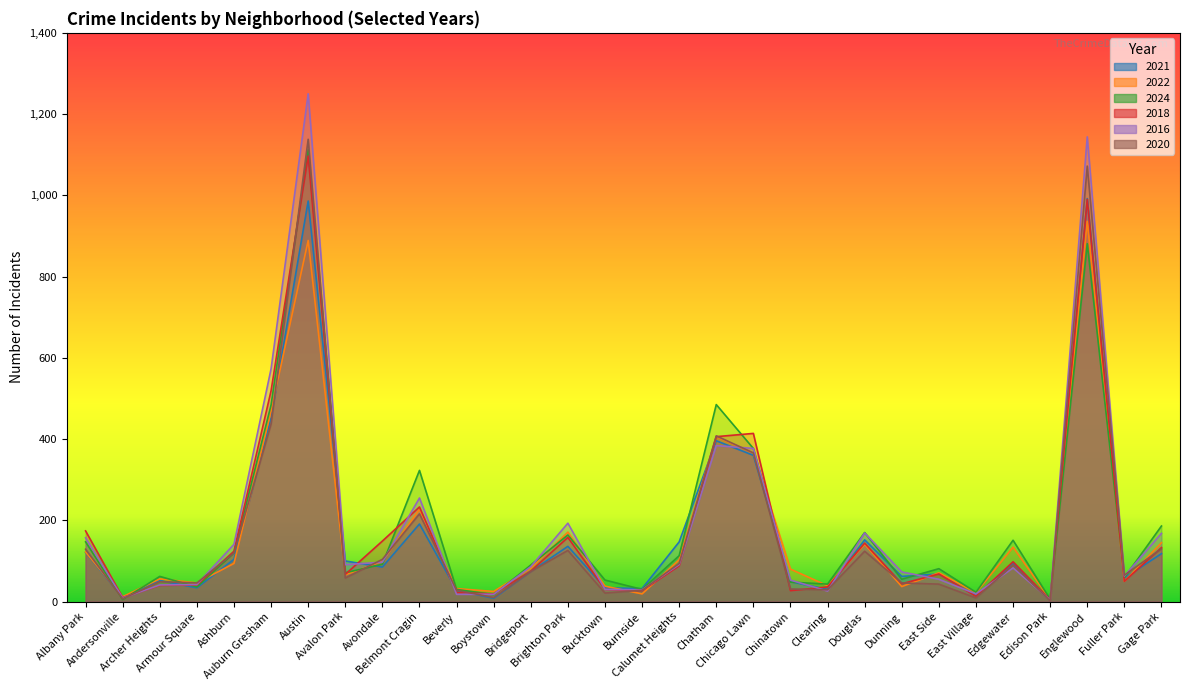

What is the label of the 6th point from the left?

Auburn Gresham